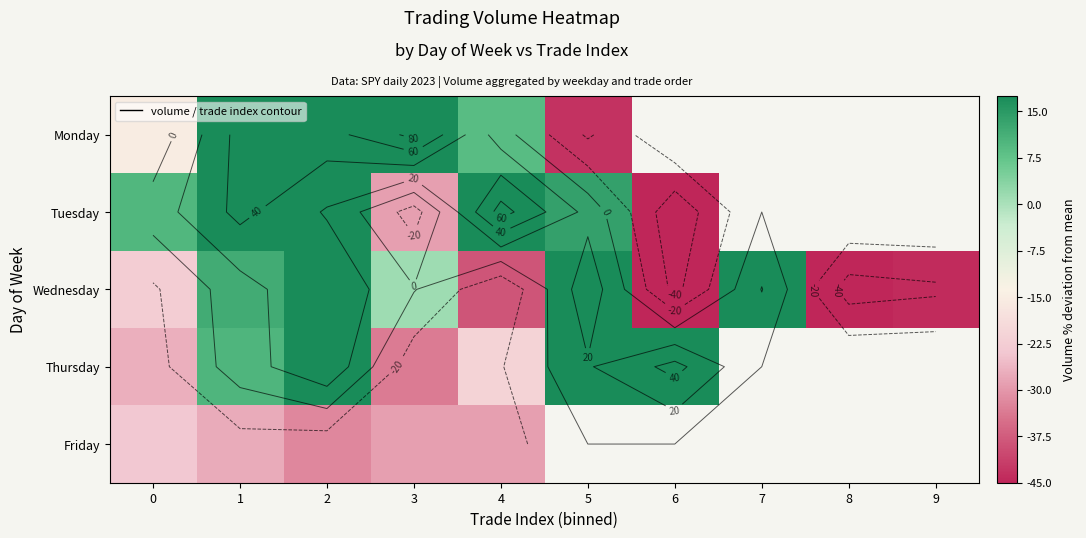

How many values in Monday are below zero?

2